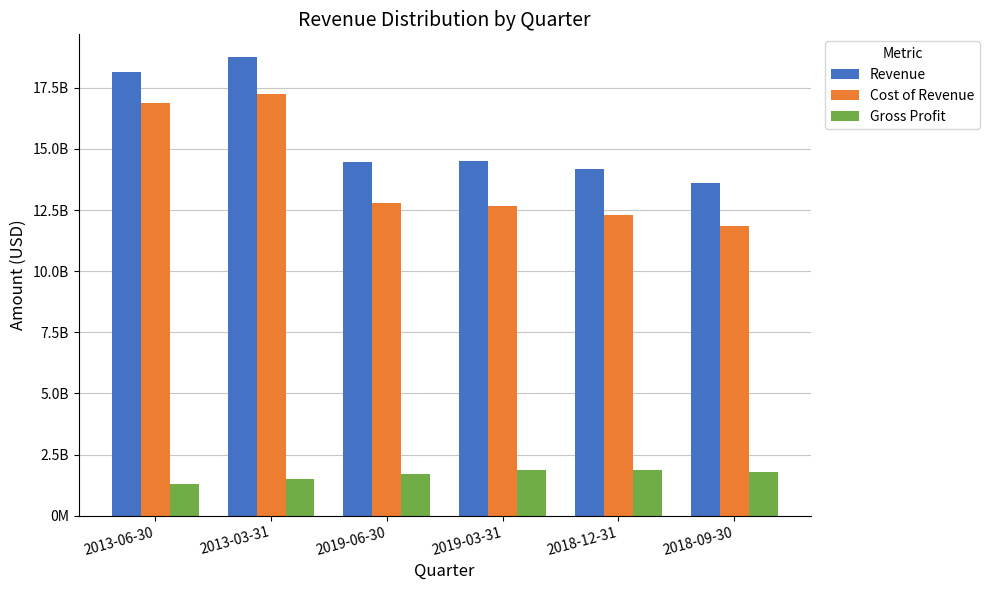

What are all the series names shown in the legend?

Revenue, Cost of Revenue, Gross Profit